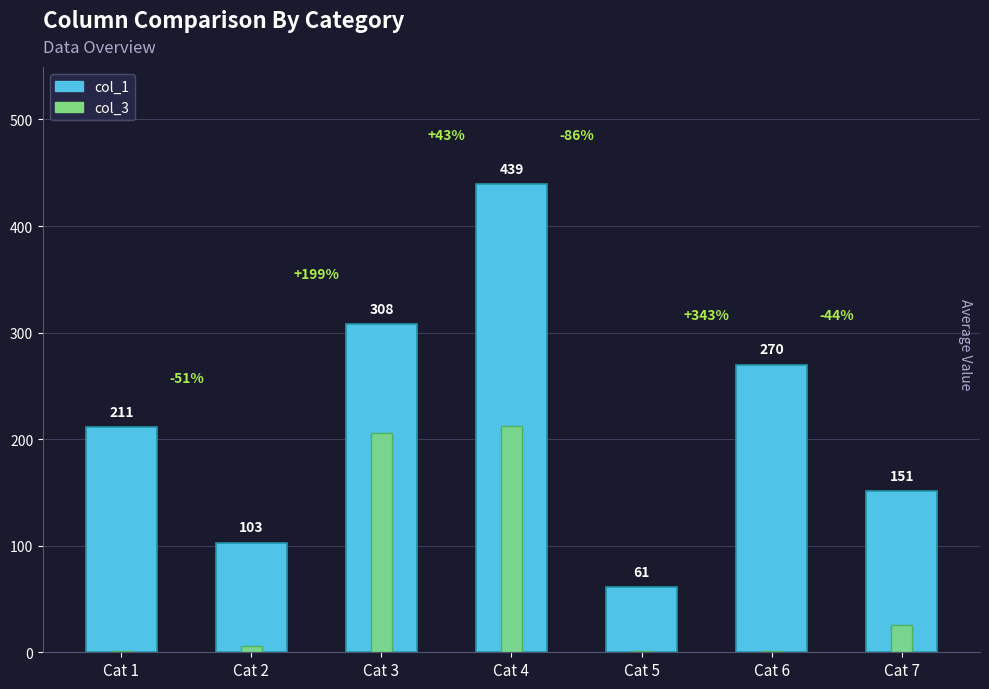

Which series has the largest range (max minus min)?

col_1